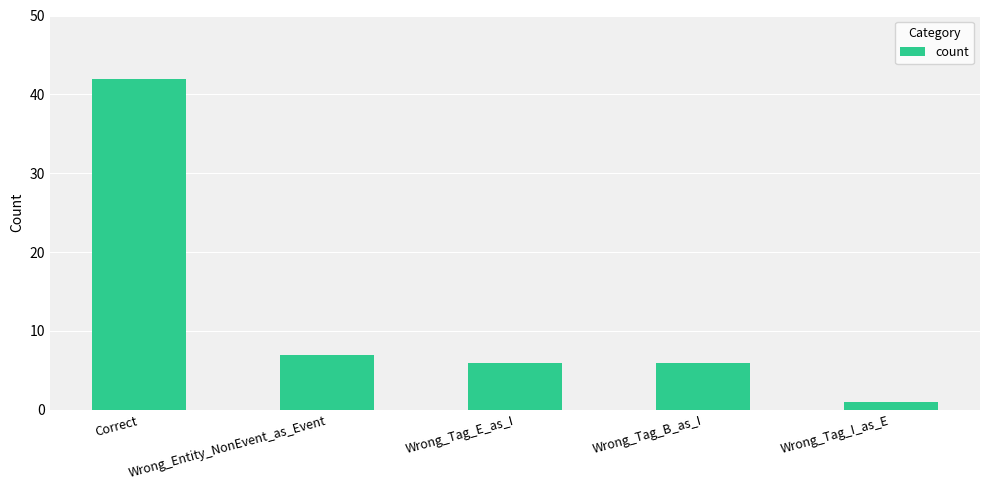

Reading left to right, transcribe all the data shown in this chart.

Correct=42	Wrong_Entity_NonEvent_as_Event=7	Wrong_Tag_E_as_I=6	Wrong_Tag_B_as_I=6	Wrong_Tag_I_as_E=1